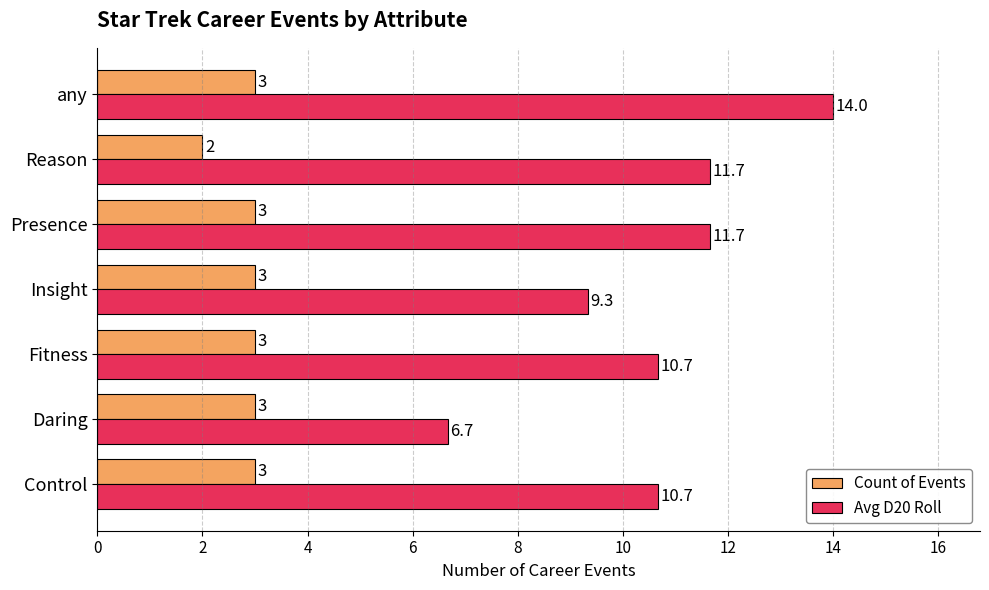

Which category has the lowest value in the Avg D20 Roll series?

Daring